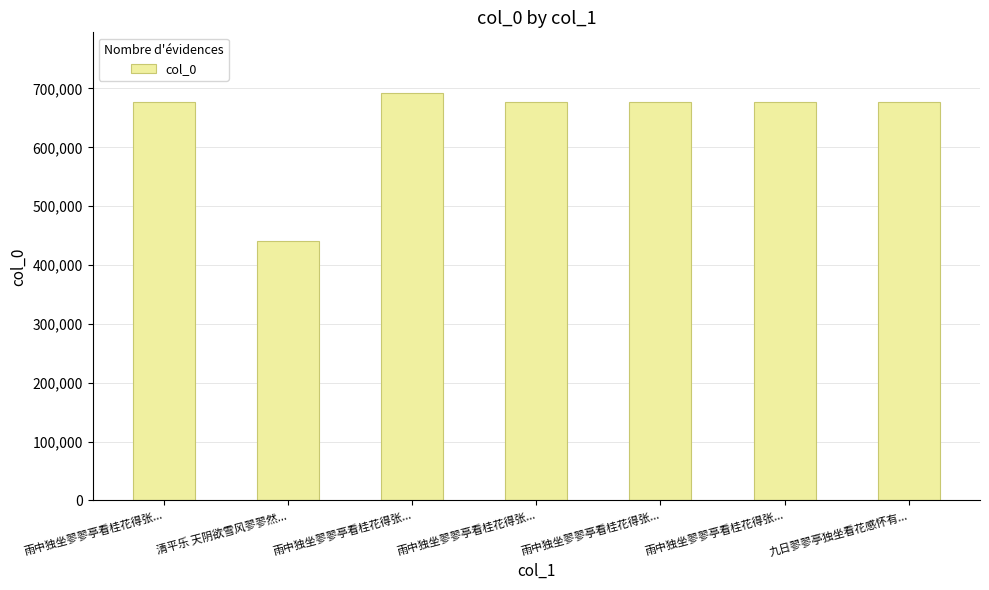

How many distinct data groups are displayed?

1